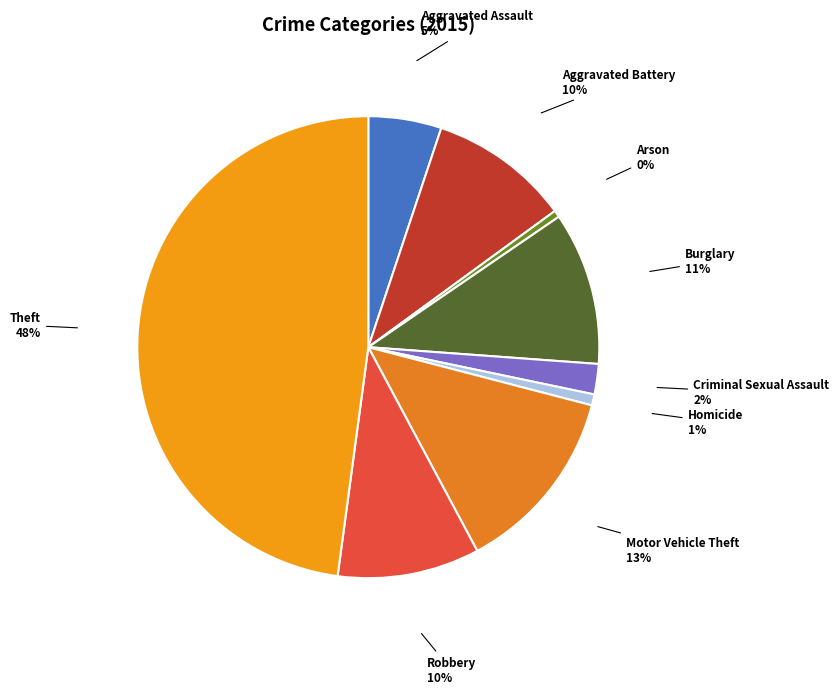

Is there any slice that represents more than half of the pie?

No